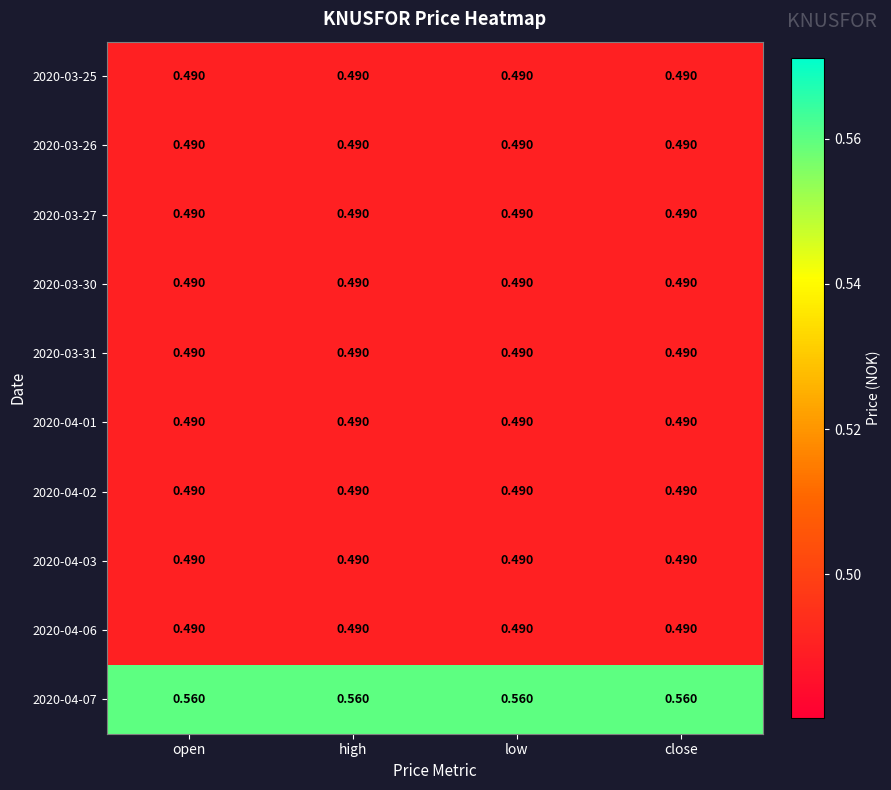

Is the value of 2020-03-30 at open greater than the value of 2020-04-07 at high?

No